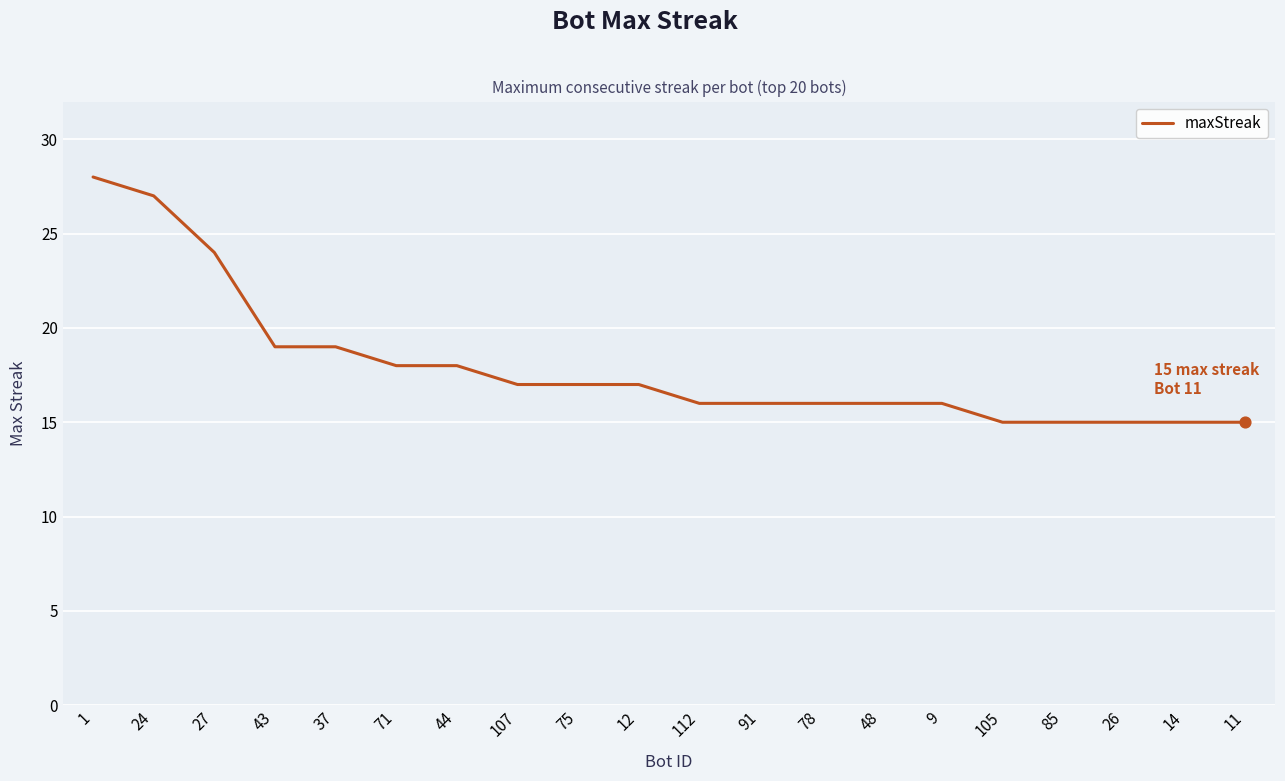

Between 37 and 44, which is larger?

37